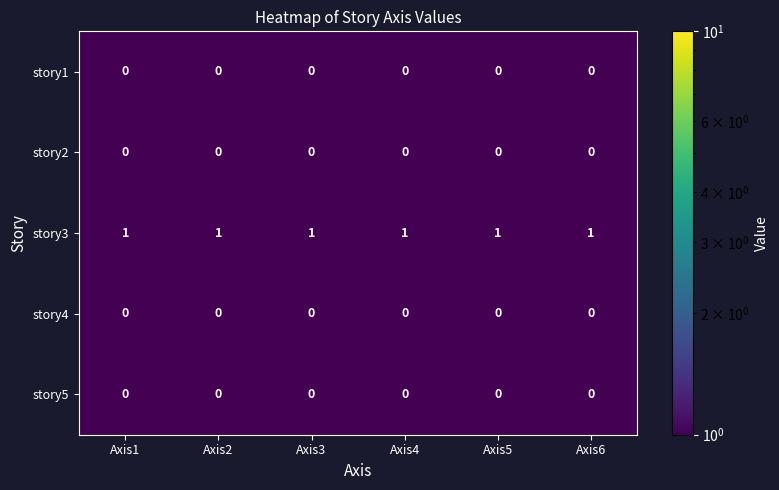

Which series has the largest total across all categories?

story3